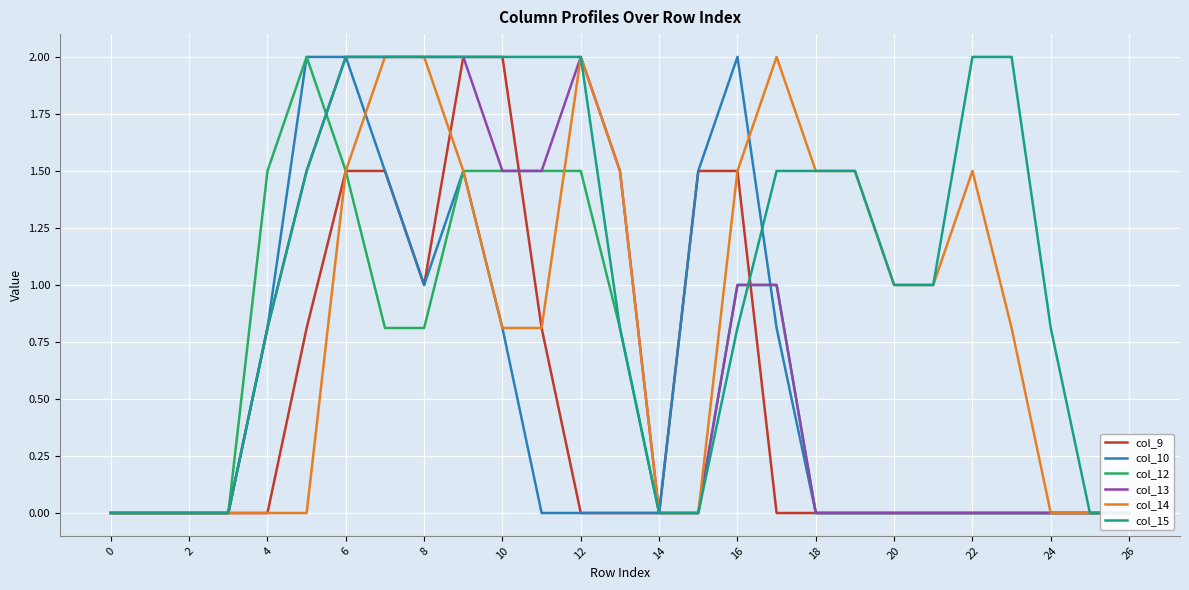

What are all the series names shown in the legend?

col_9, col_10, col_12, col_13, col_14, col_15